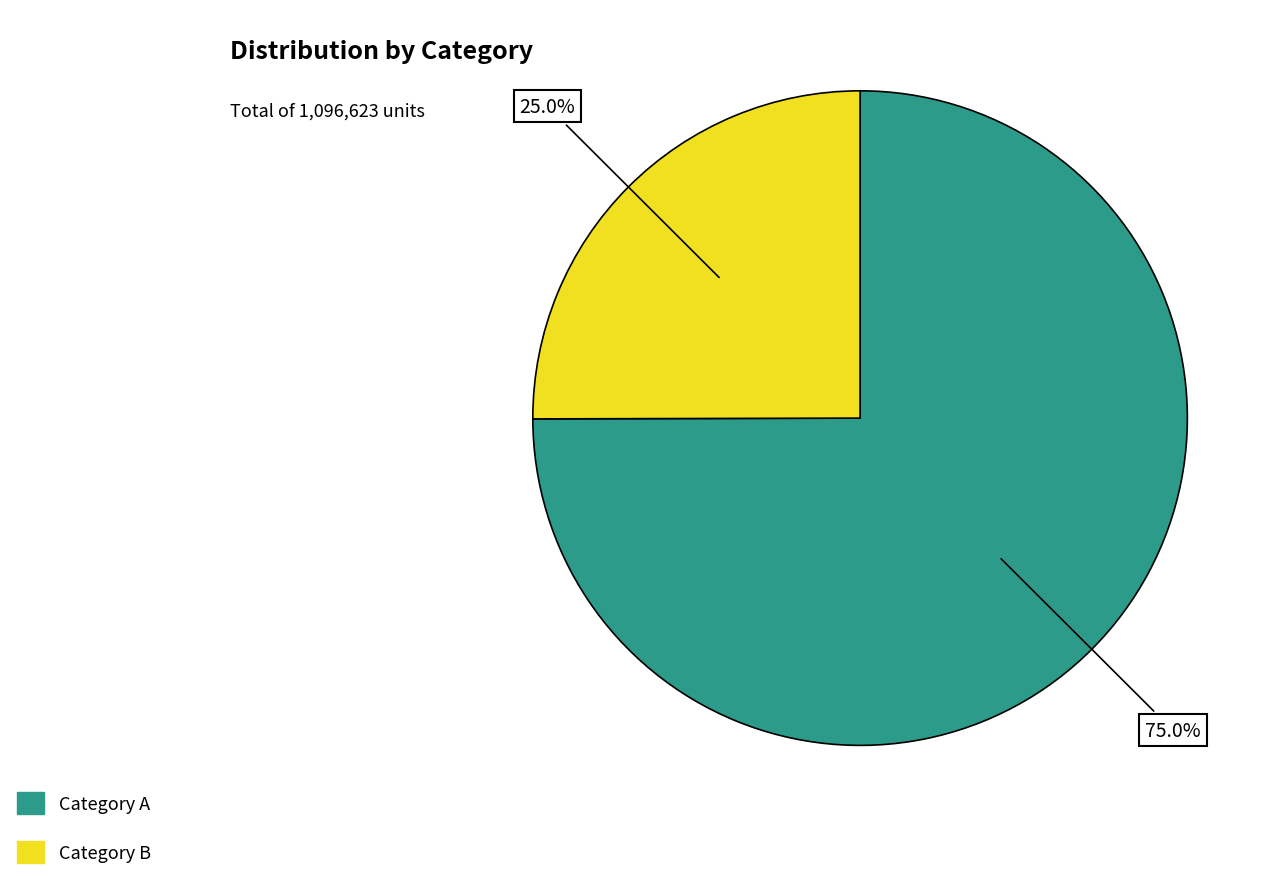

Rank the categories by value from highest to lowest.

Category A, Category B